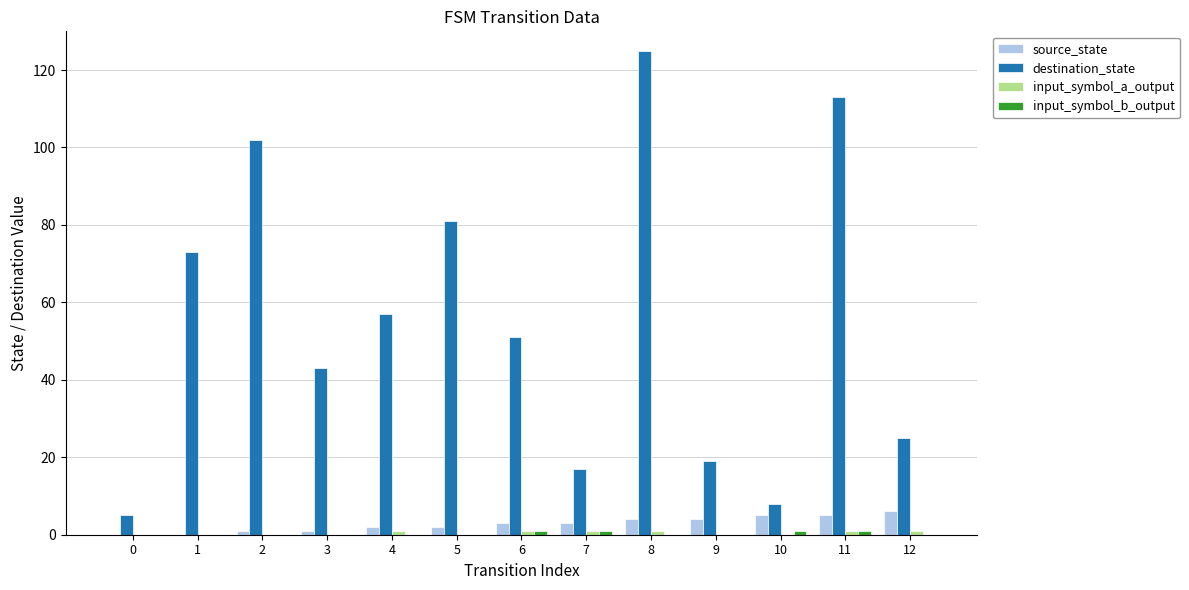

Which series has the largest total across all categories?

destination_state